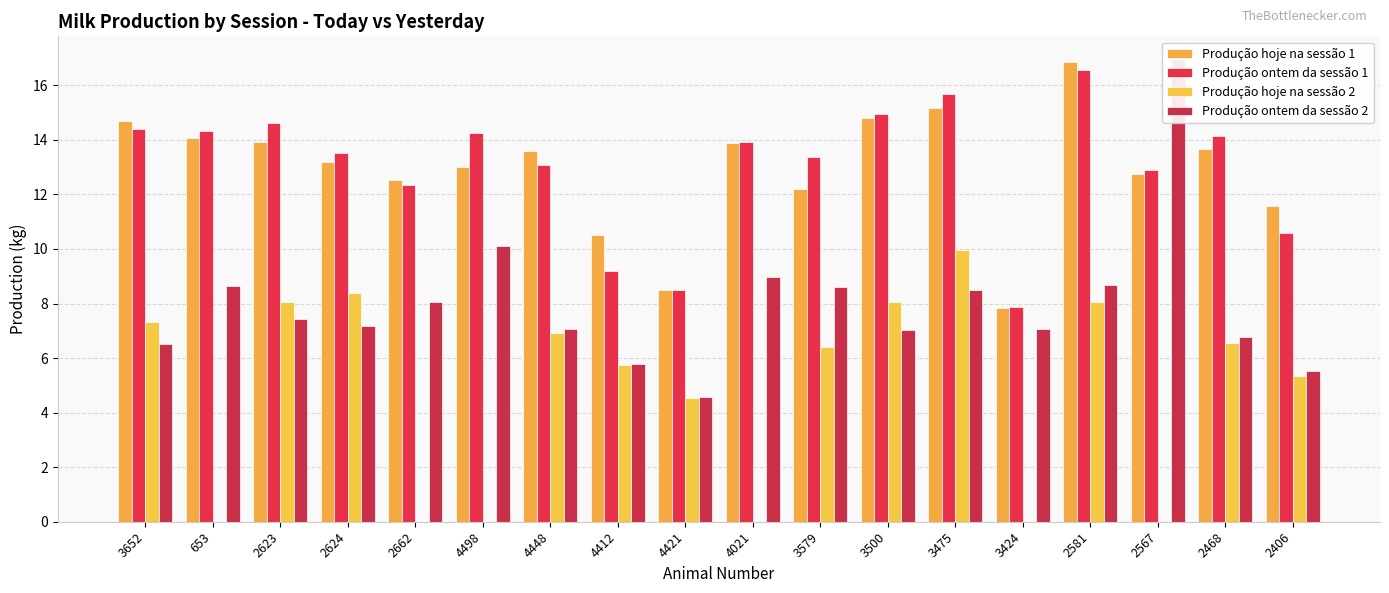

What are all the series names shown in the legend?

Produção hoje na sessão 1, Produção ontem da sessão 1, Produção hoje na sessão 2, Produção ontem da sessão 2